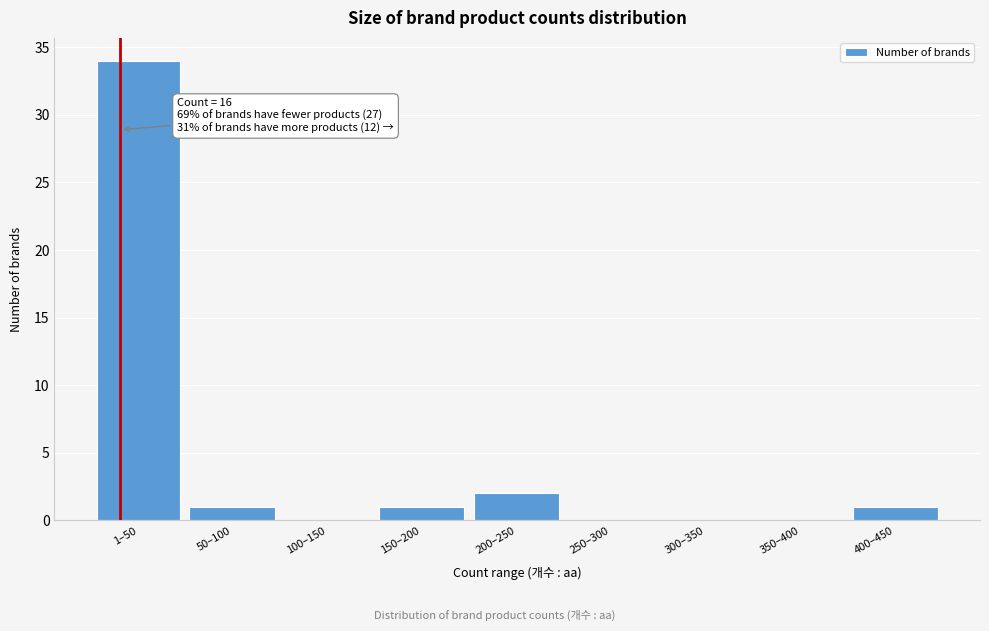

Reading right to left, list all the values displayed in this chart.

400–450=1	350–400=0	300–350=0	250–300=0	200–250=2	150–200=1	100–150=0	50–100=1	1–50=34